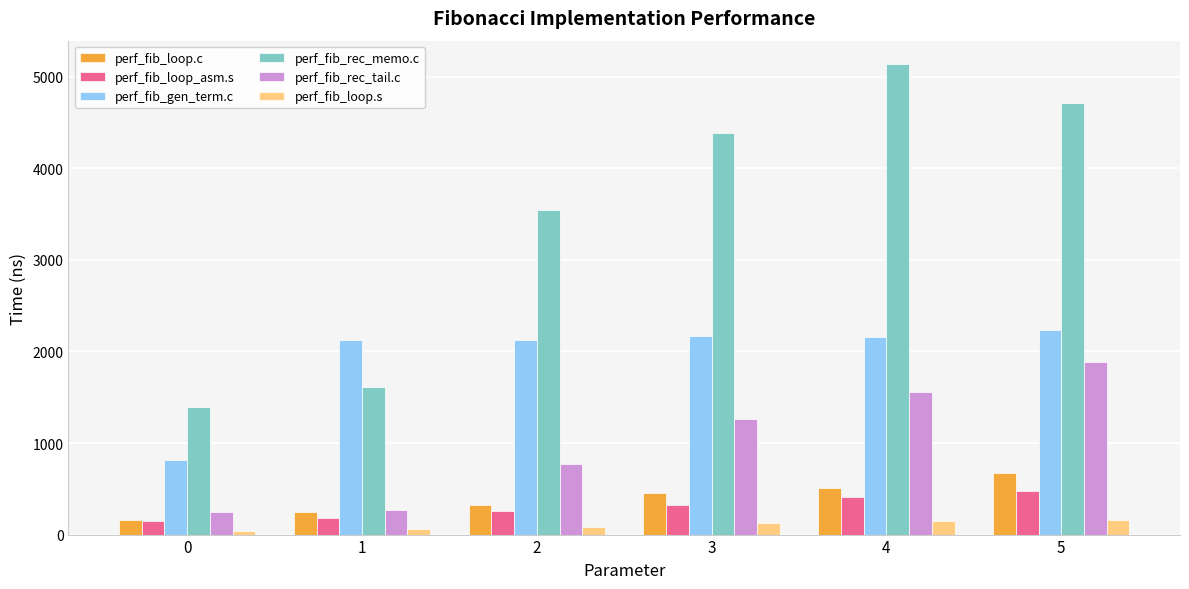

What is the sum of the perf_fib_loop_asm.s values at 2 and 3?

575.3